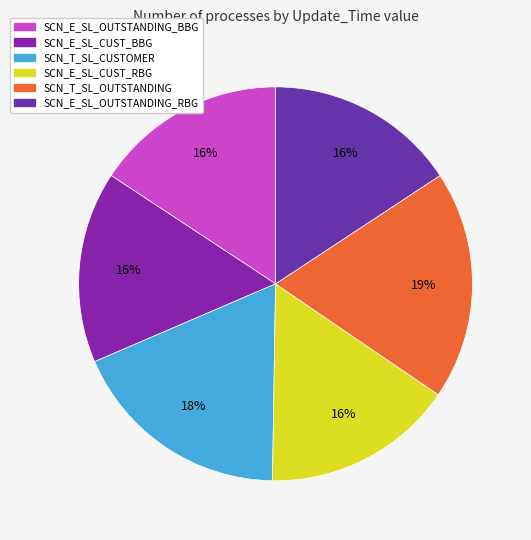

True or false: SCN_E_SL_CUST_BBG accounts for 8% of the total.

False